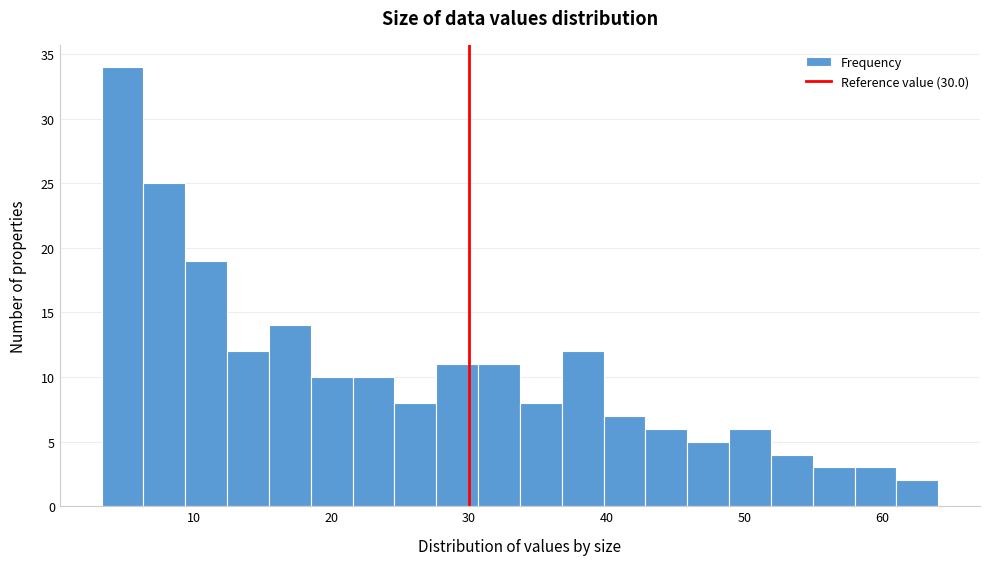

Read against the x-axis, roughly where is the centre of the tallest bar?

5